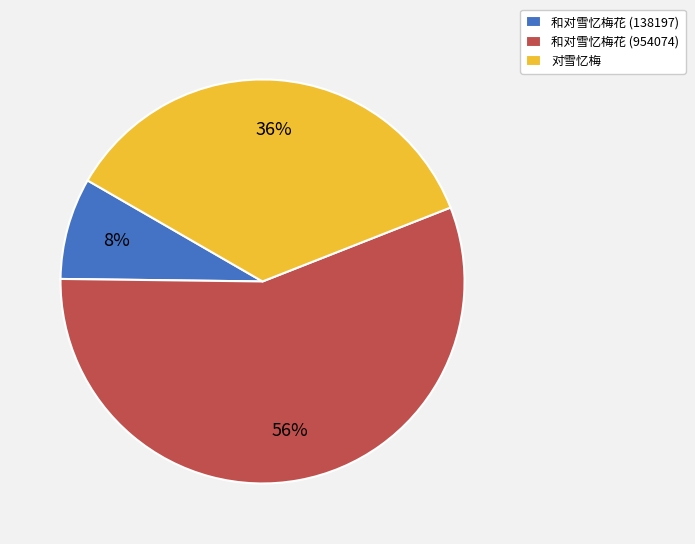

Does 和对雪忆梅花 (954074) represent more than half of the total?

Yes